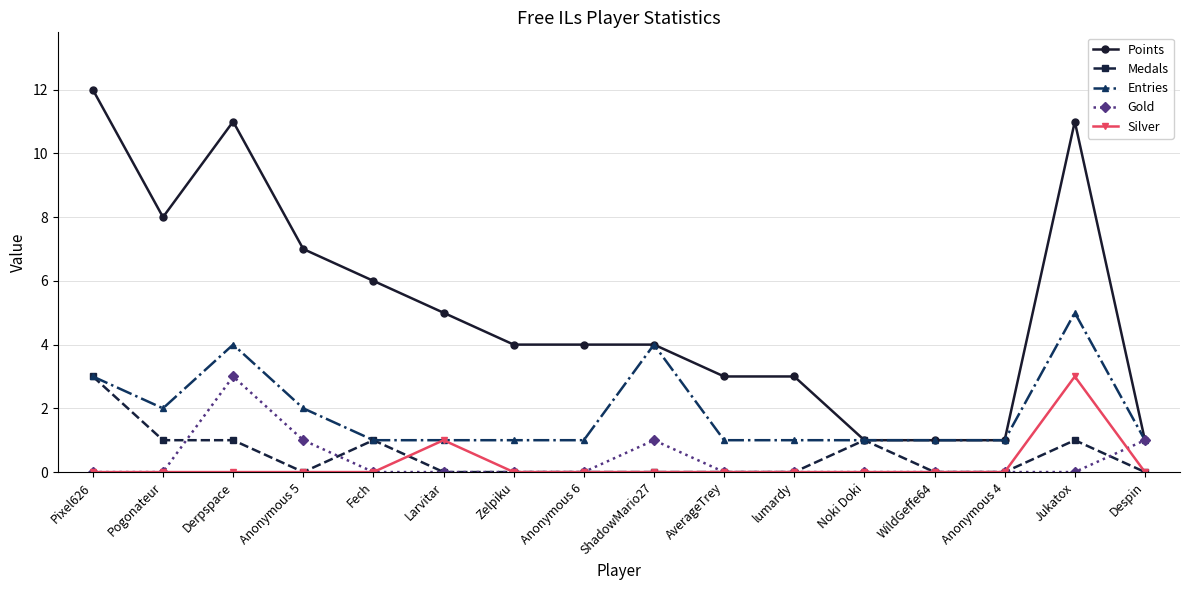

Which series has the largest total across all categories?

Points